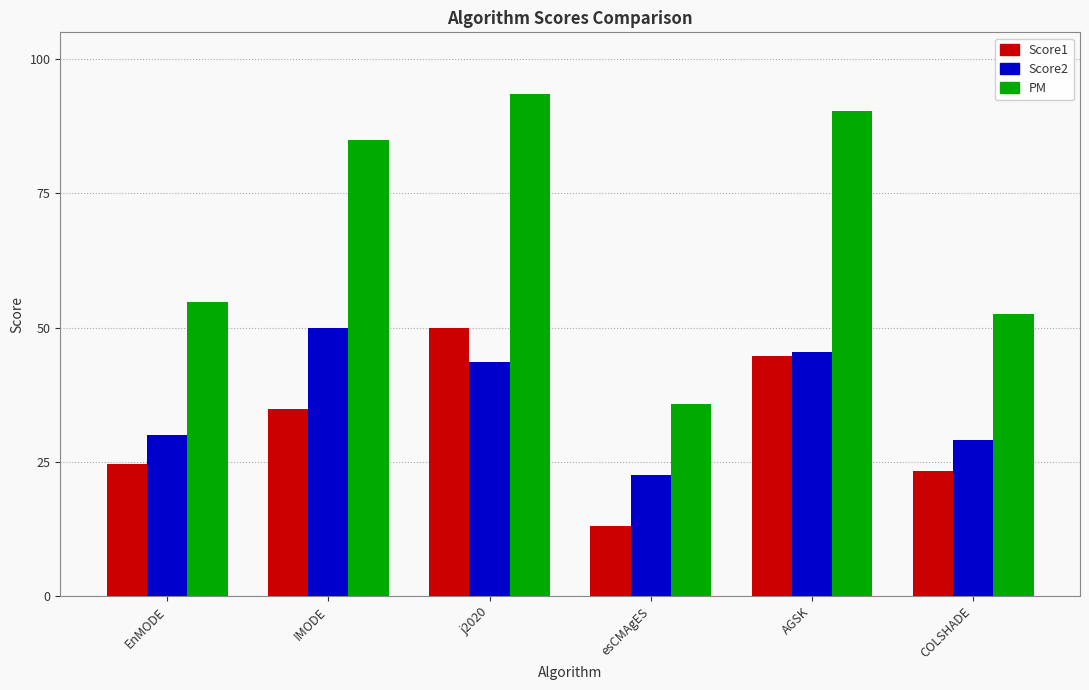

What is the difference between the maximum and second lowest values in the Score1 series?

26.6